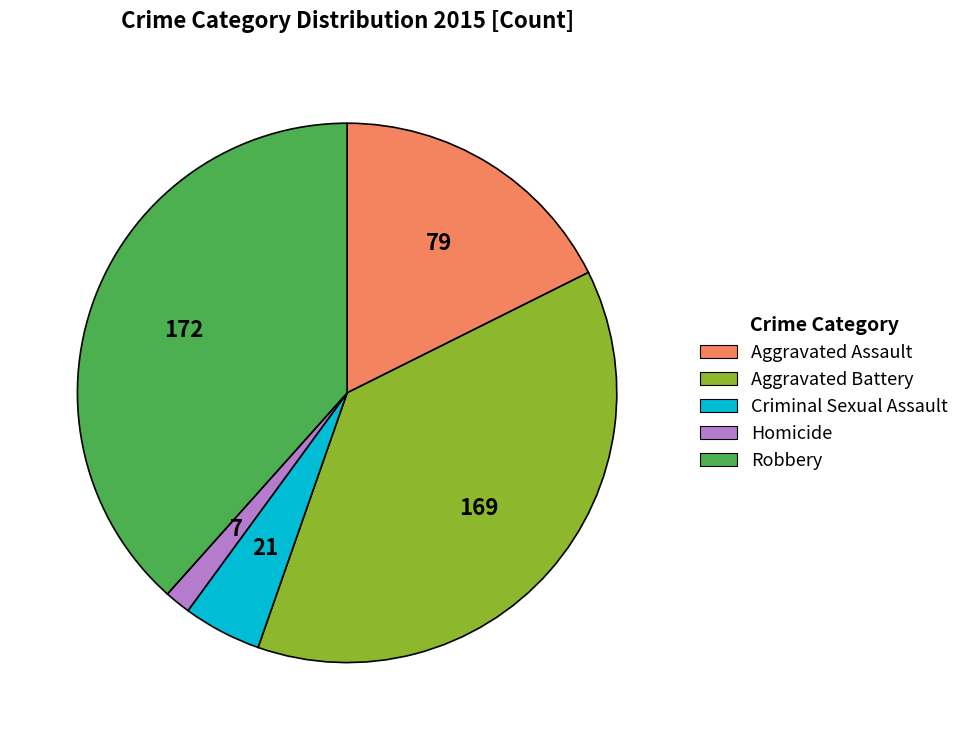

Combined, do Criminal Sexual Assault and Homicide account for over 50%?

No